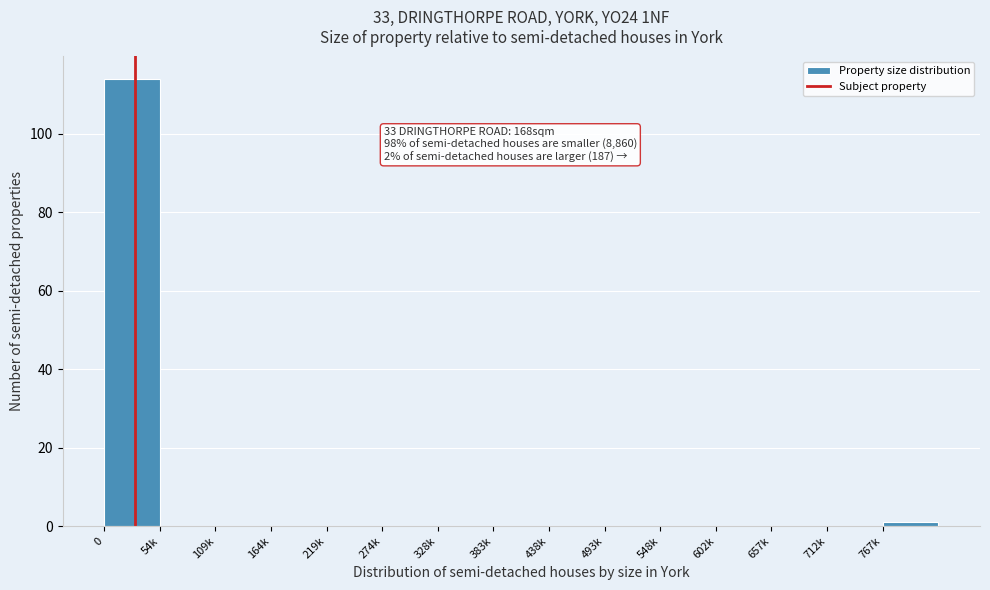

Reading left to right, what are all the values shown in this chart?

0=114	54k=0	109k=0	164k=0	219k=0	274k=0	328k=0	383k=0	438k=0	493k=0	548k=0	602k=0	657k=0	712k=0	767k=1